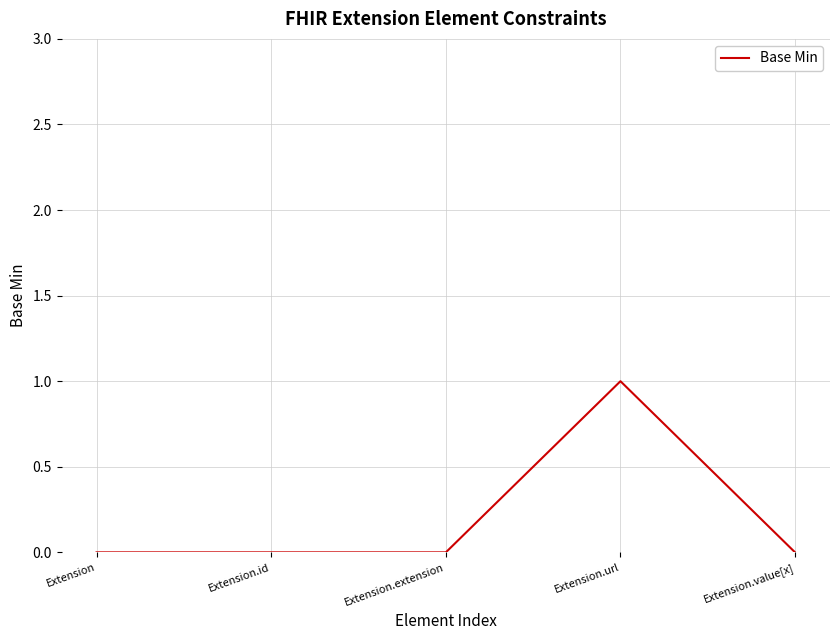

Reading left to right, list all the values displayed in this chart.

Extension=0	Extension.id=0	Extension.extension=0	Extension.url=1	Extension.value[x]=0